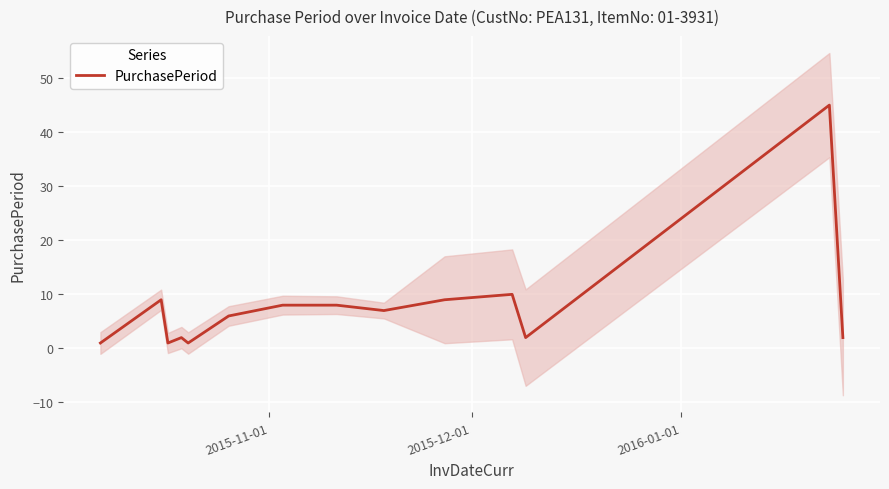

What is the smallest value displayed?

1